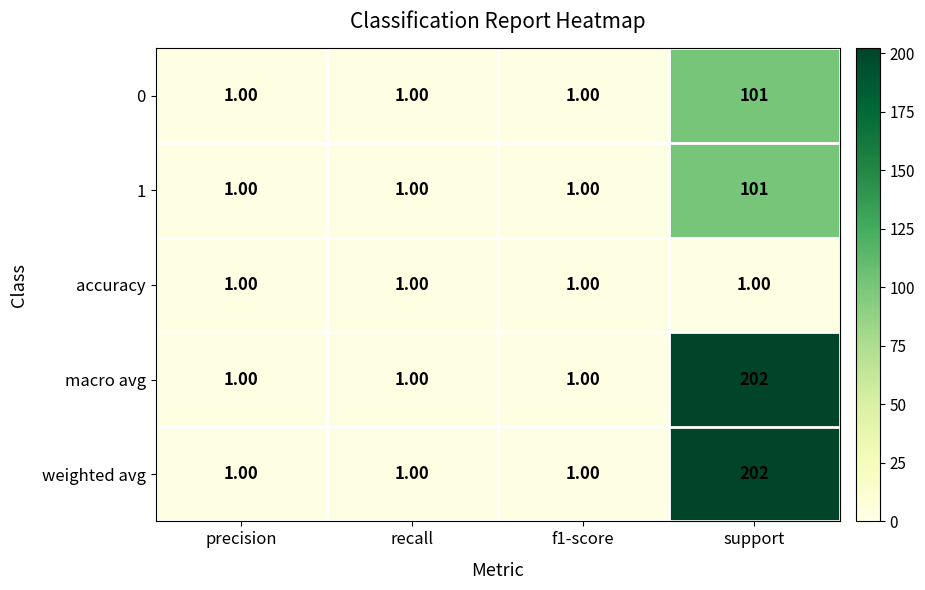

What is the difference between the weighted avg values at support and f1-score?

201